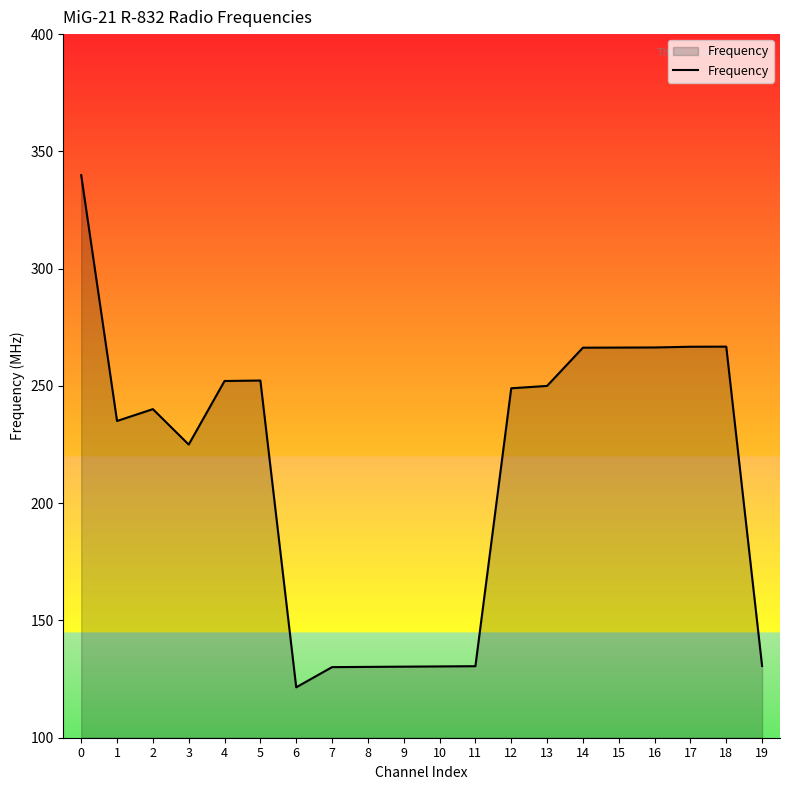

True or false: the data shows 130.5 at 11.

True